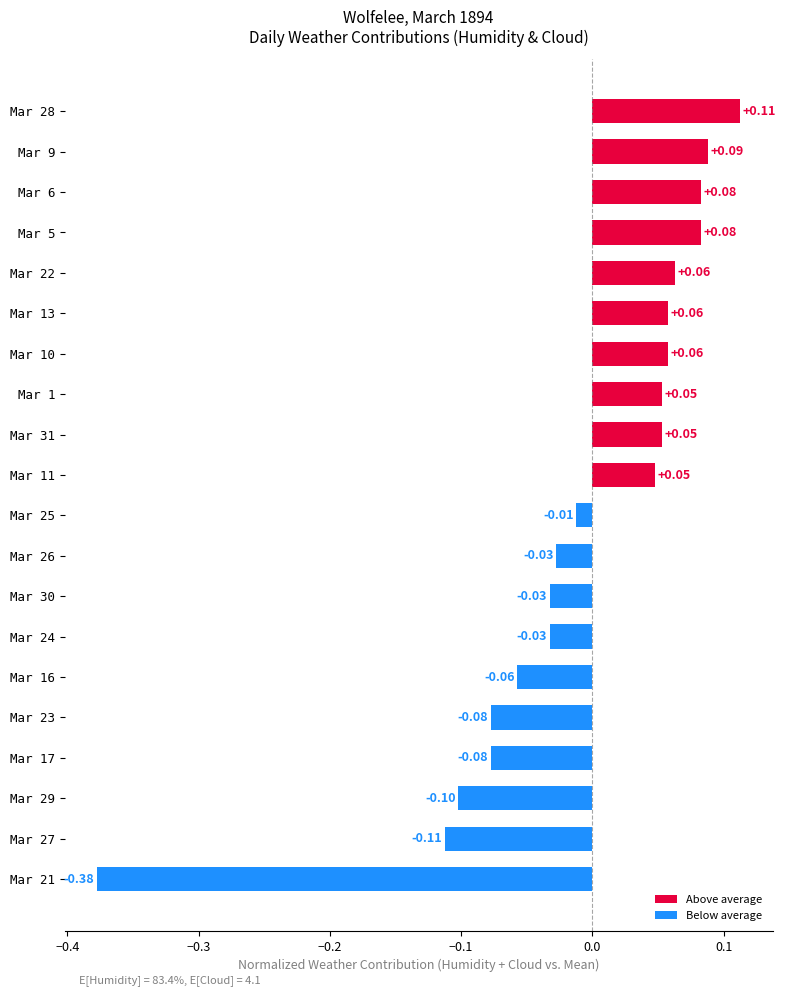

What is the change in value from Mar 27 to Mar 30?

+0.1